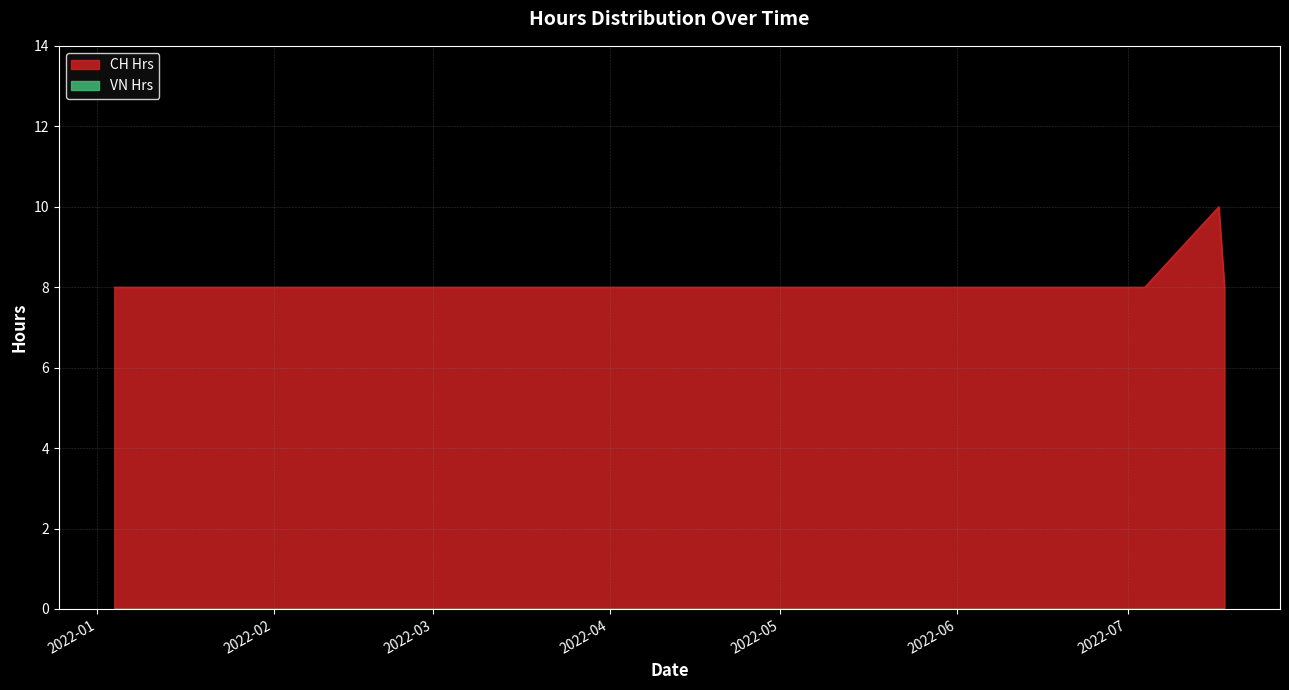

List the labels in order of value, largest first.

2022-07-17, 2022-01-04, 2022-04-04, 2022-05-04, 2022-06-04, 2022-07-04, 2022-07-18